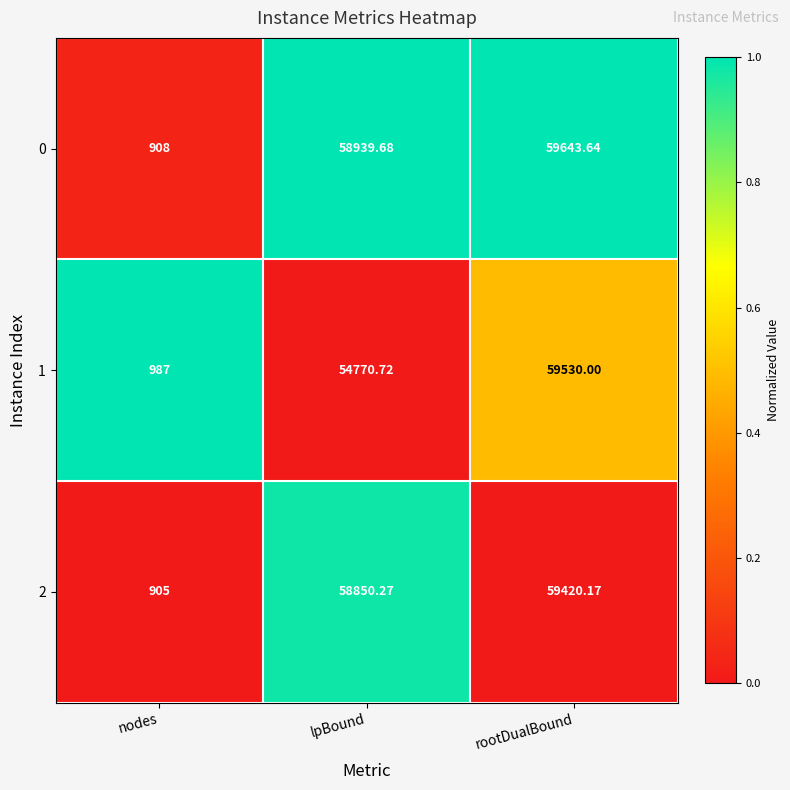

Between nodes and rootDualBound, which series saw the biggest shift?

0